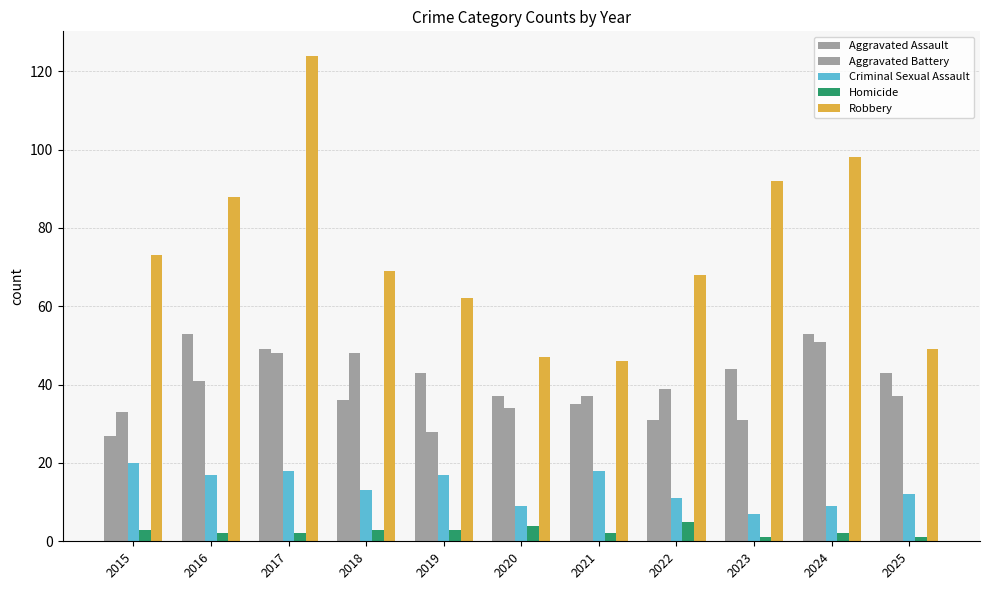

Is it true that Homicide equals 2 at 2025?

False